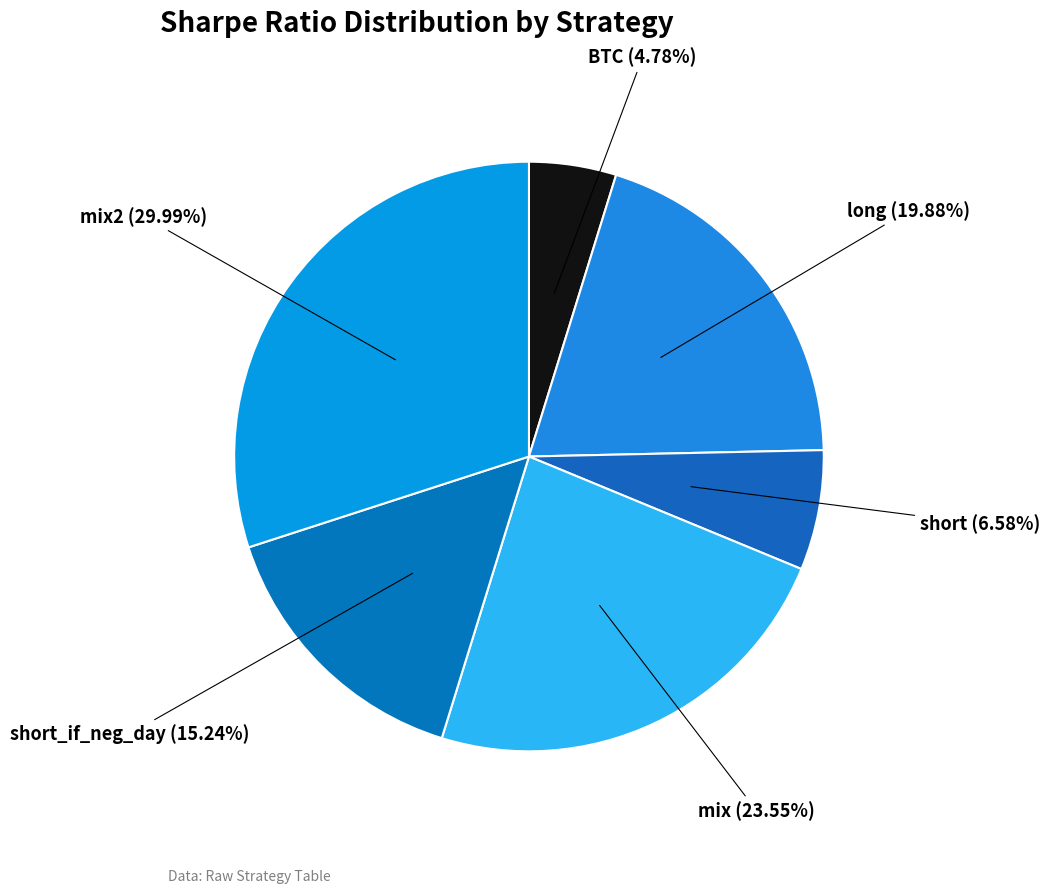

Does mix2 represent more than half of the total?

No